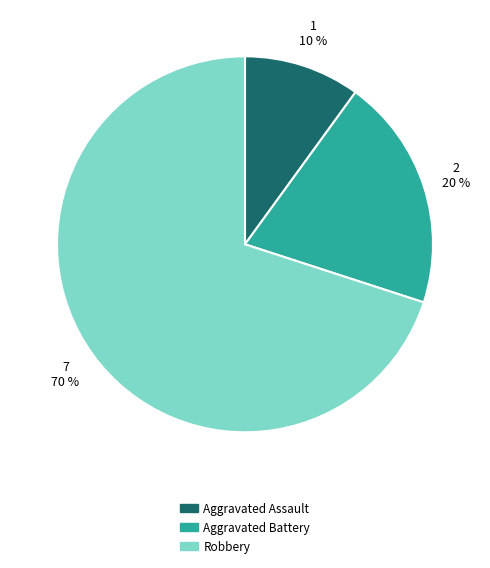

Combined, do Robbery and Aggravated Assault account for over 50%?

Yes